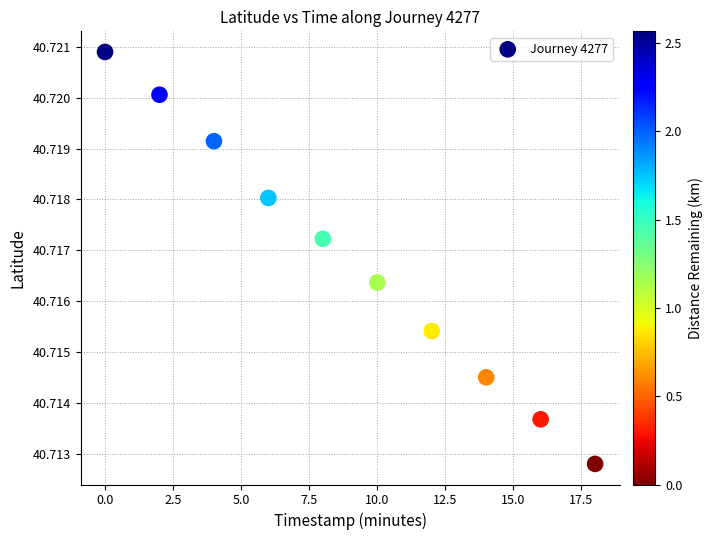

What is the average X value?

9.0